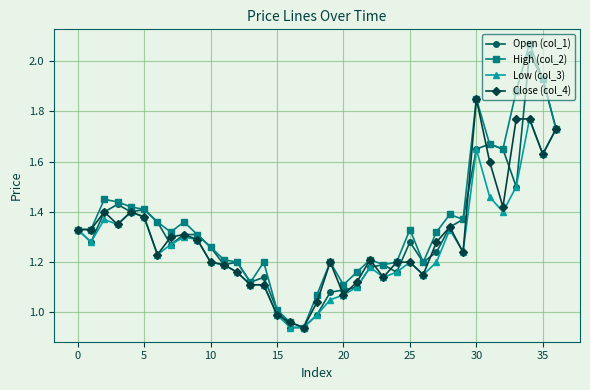

Which series has the largest range (max minus min)?

High (col_2)